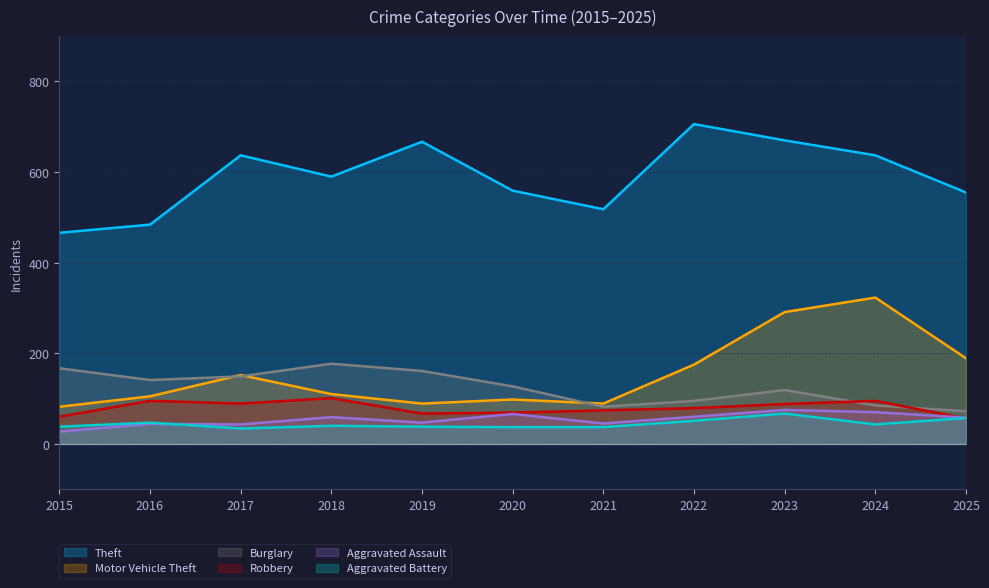

At 2025, list the series in order from largest to smallest.

Theft, Motor Vehicle Theft, Burglary, Aggravated Assault, Aggravated Battery, Robbery